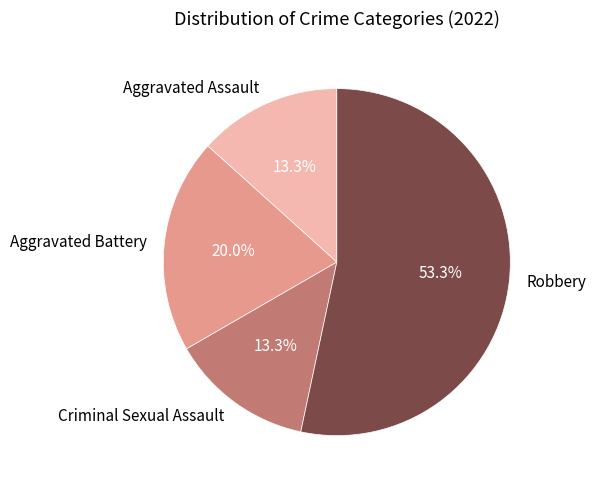

To the nearest percent, what portion does Aggravated Battery represent?

20%